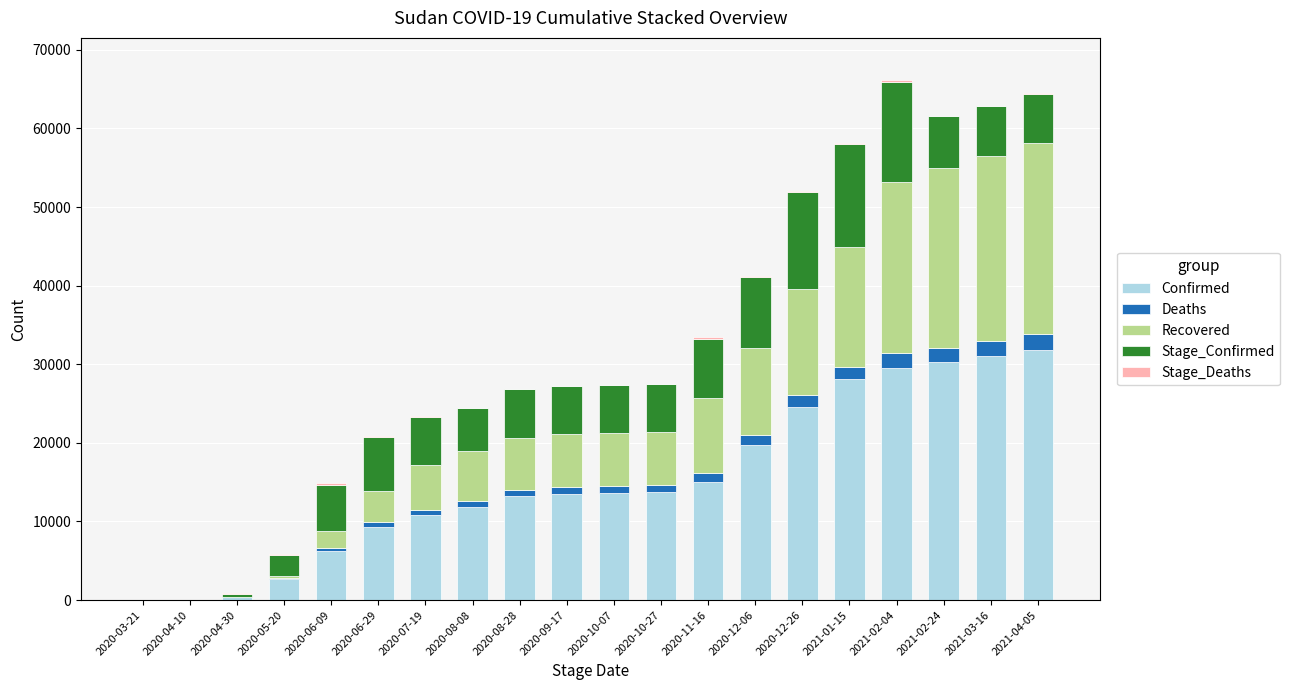

List the series in order of their peak value, highest first.

Confirmed, Recovered, Stage_Confirmed, Deaths, Stage_Deaths